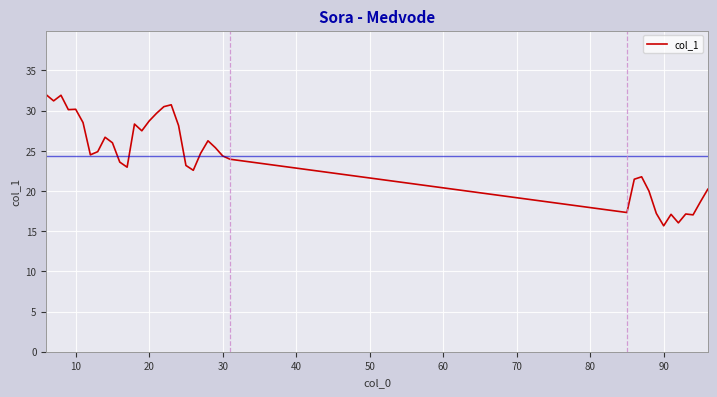

What is the difference between the maximum and minimum values?

16.3